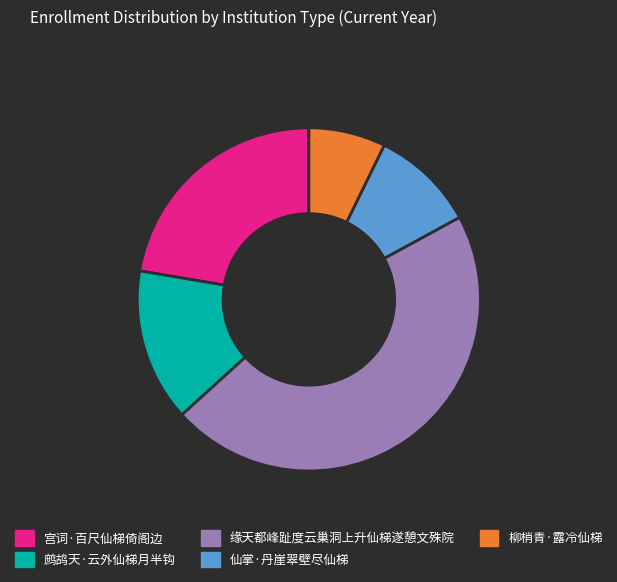

True or false: 鹧鸪天·云外仙梯月半钩 accounts for 14% of the total.

True